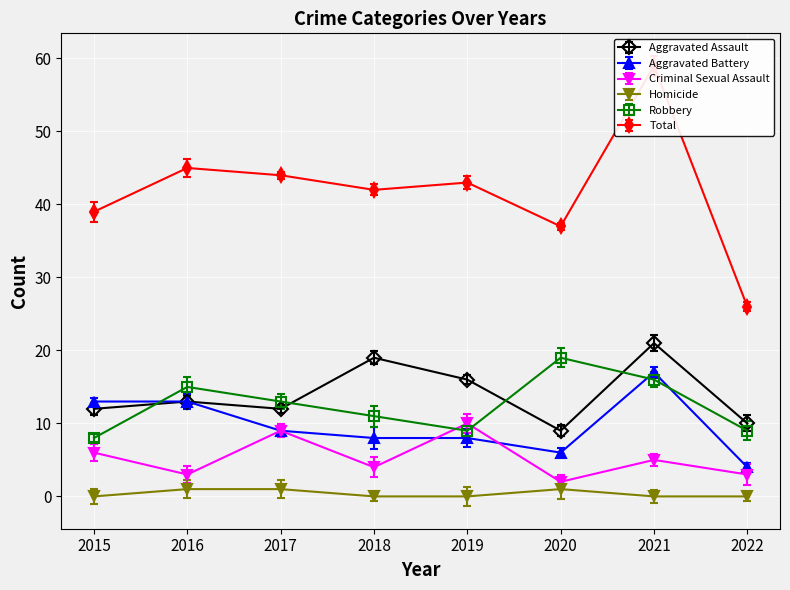

Reading left to right, what are all the values shown in this chart?

Aggravated Assault: 12	13	12	19	16	9	21	10
Aggravated Battery: 13	13	9	8	8	6	17	4
Criminal Sexual Assault: 6	3	9	4	10	2	5	3
Homicide: 0	1	1	0	0	1	0	0
Robbery: 8	15	13	11	9	19	16	9
Total: 39	45	44	42	43	37	59	26